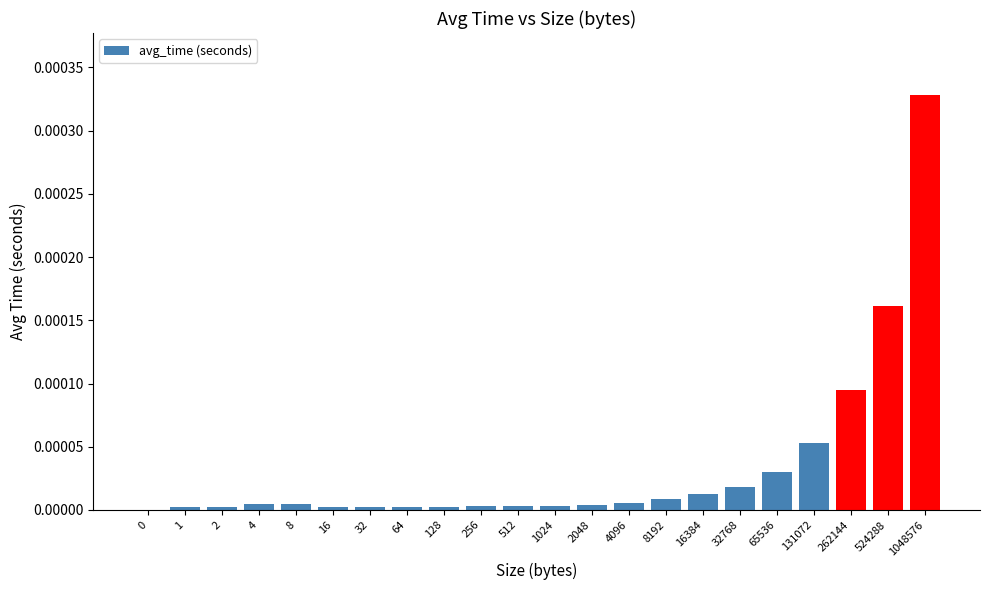

The chart shows a value of 0.0 at 16. True or false?

True